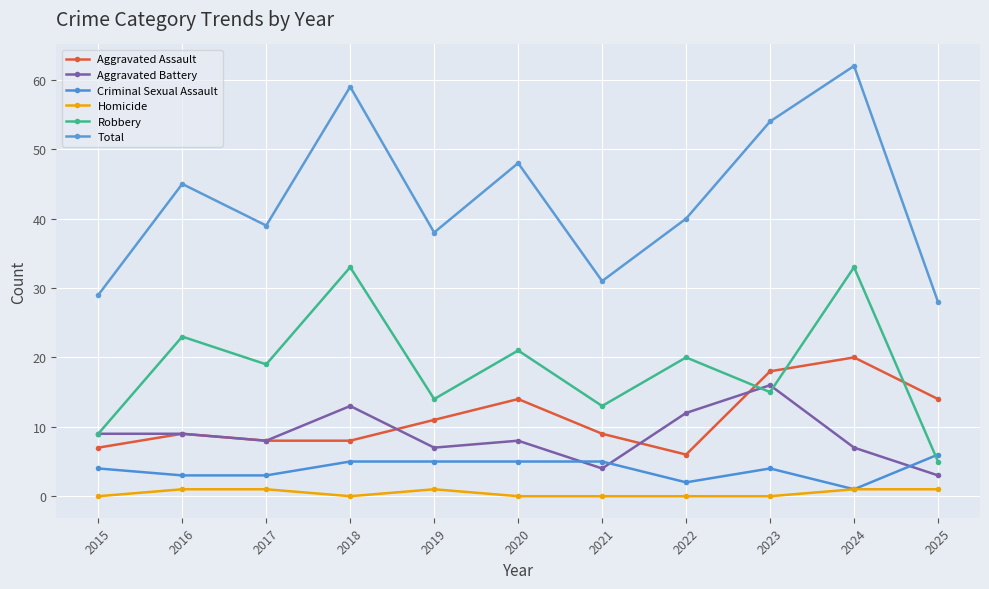

What is the value of the Robbery point at the 8th from the left?

20